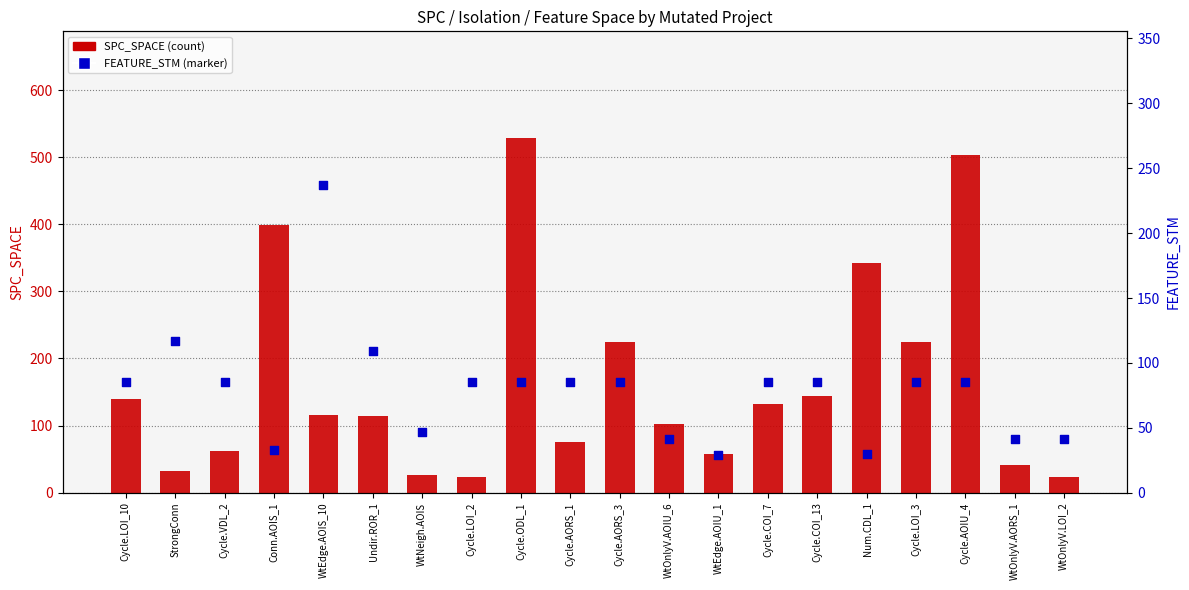

At how many categories does at least one series exceed 469?

2